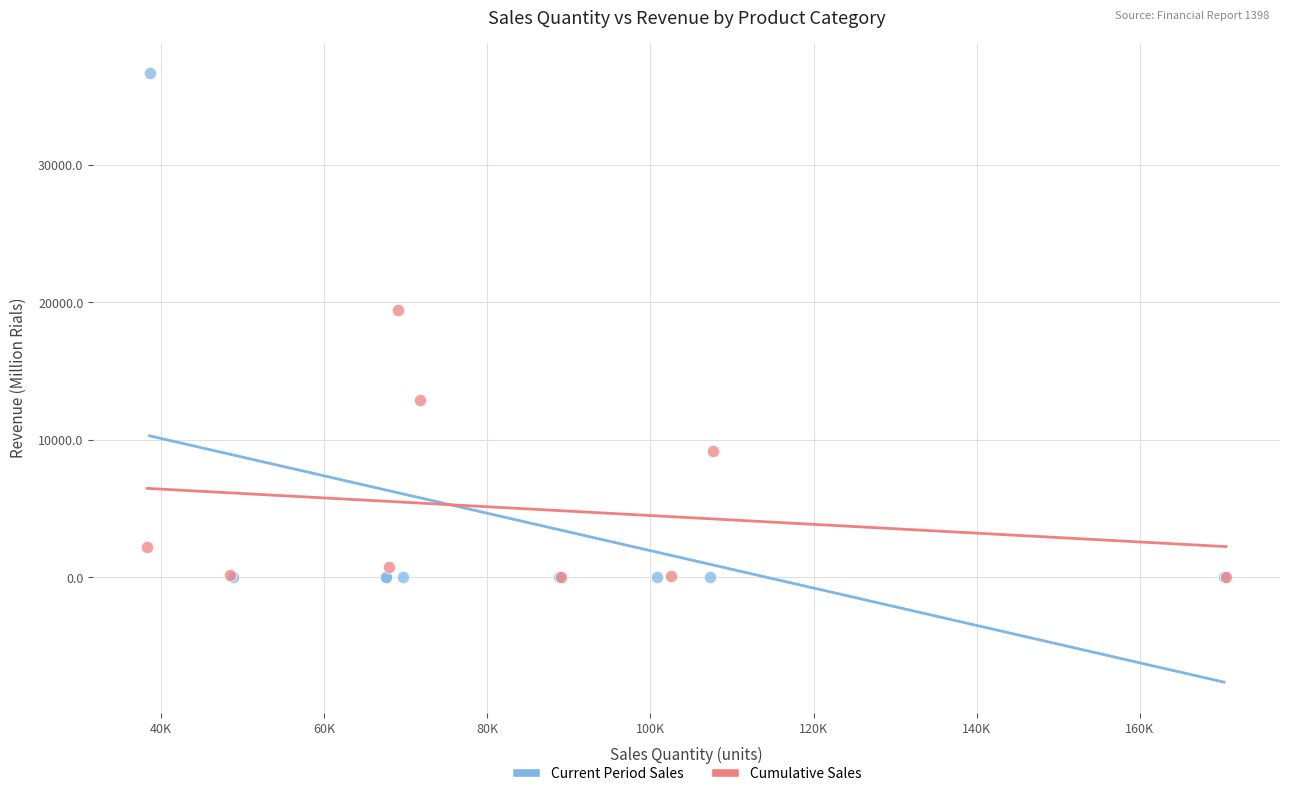

Which series has the largest Y range (max minus min)?

Current Period Sales